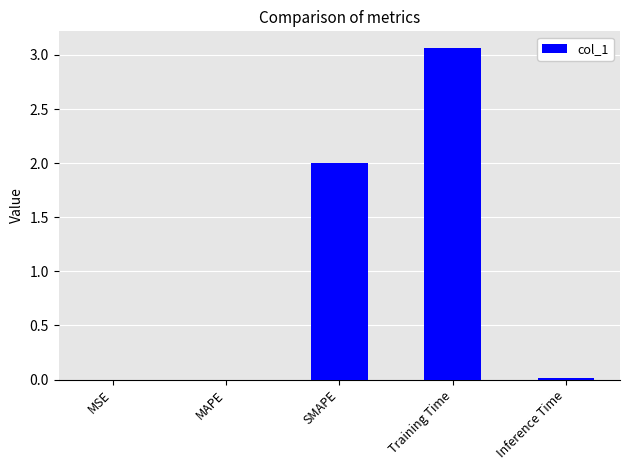

What is the difference between the values at Inference Time and SMAPE?

2.0